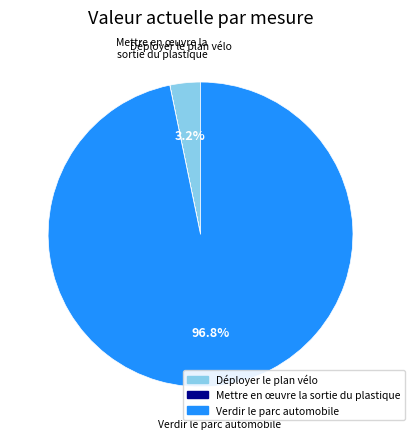

Is the sum of Verdir le parc automobile and Déployer le plan vélo greater than half?

Yes